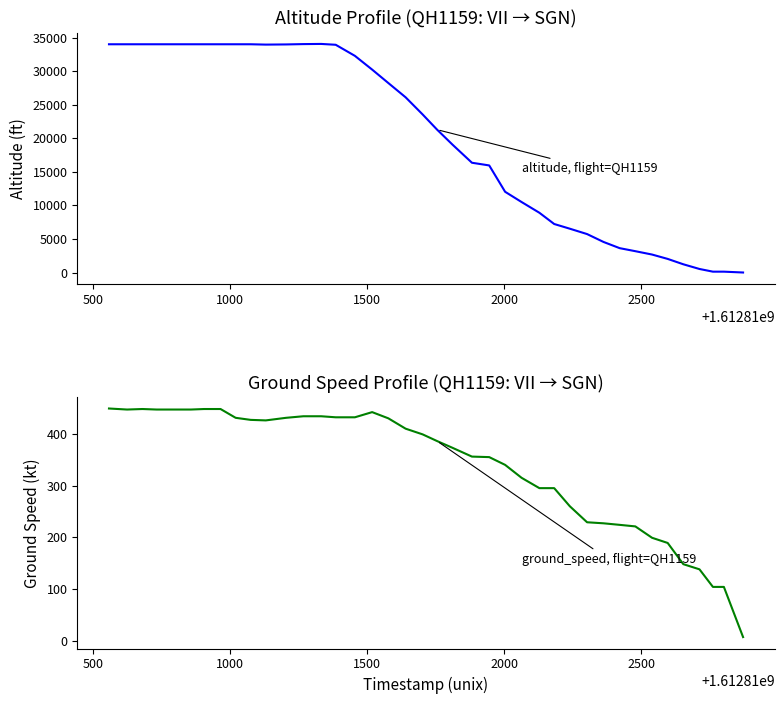

Rank the series by their maximum value, from highest to lowest.

altitude, flight=QH1159, ground_speed, flight=QH1159